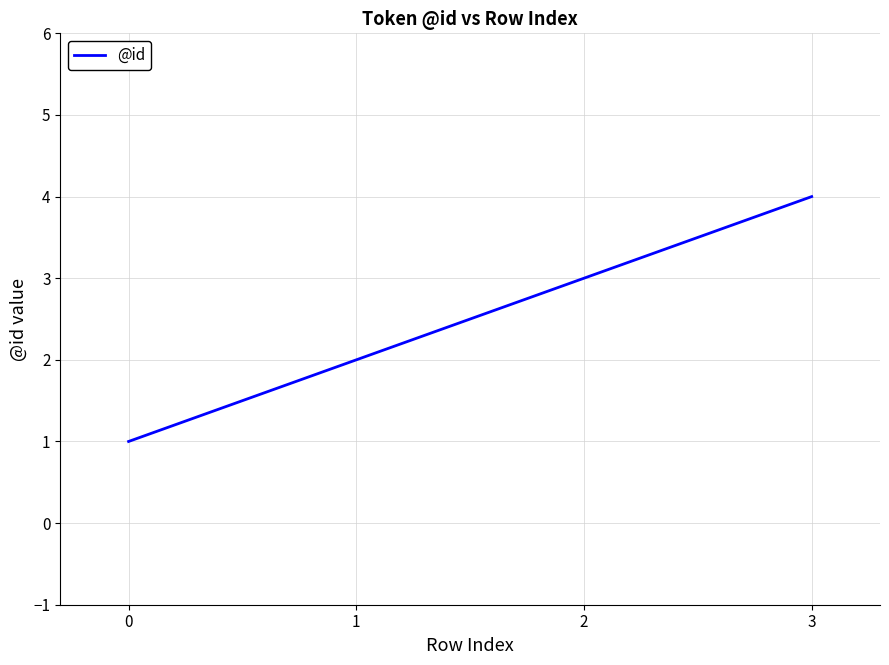

What is the change in value from 0 to 3?

+3